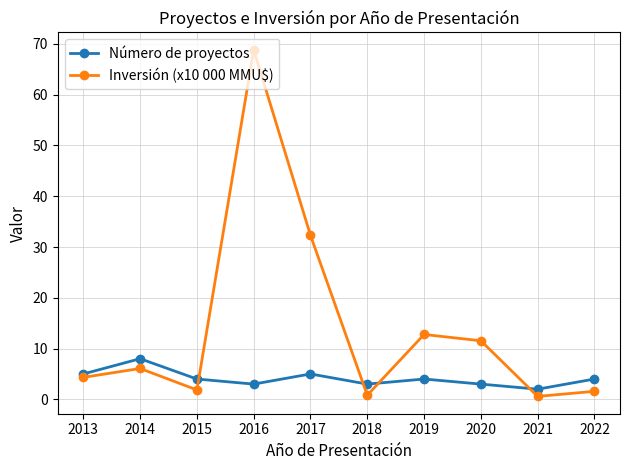

Is the value of Número de proyectos at 2016 greater than the value of Inversión (x10 000 MMU$) at 2018?

Yes